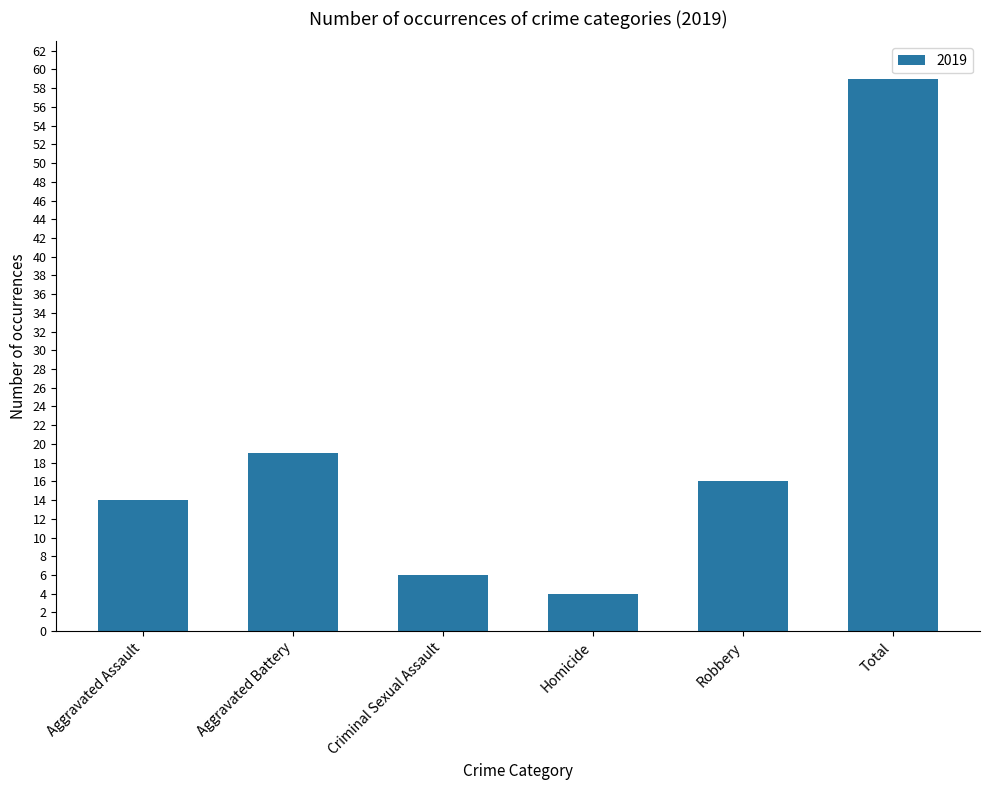

Rank the categories by value from highest to lowest.

Total, Aggravated Battery, Robbery, Aggravated Assault, Criminal Sexual Assault, Homicide